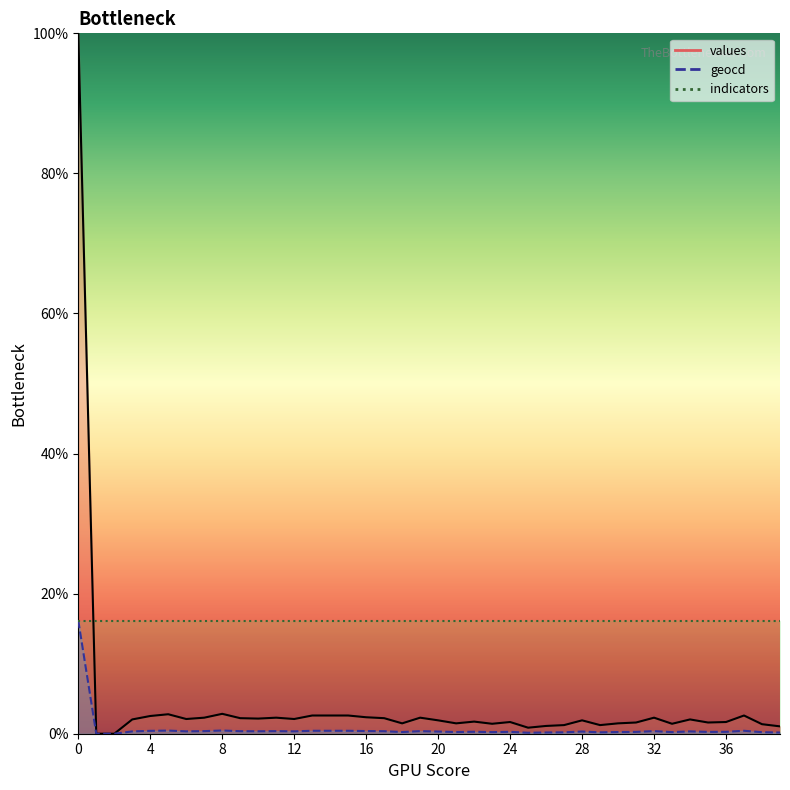

True or false: values and geocd cross at least once.

False